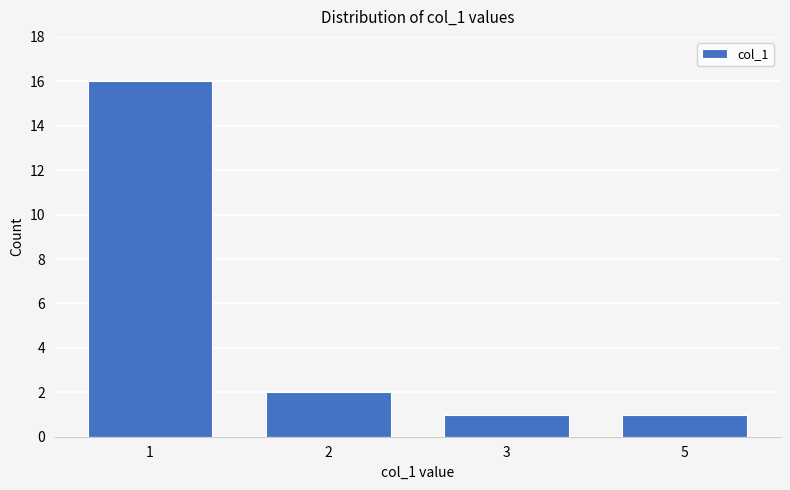

Reading left to right, list all the values displayed in this chart.

1=16	2=2	3=1	5=1